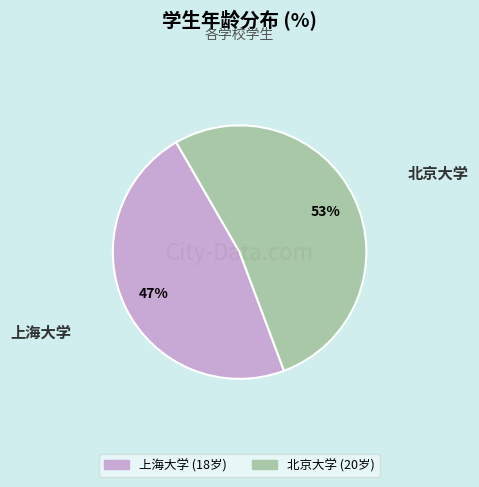

Is there a majority slice in this chart?

Yes